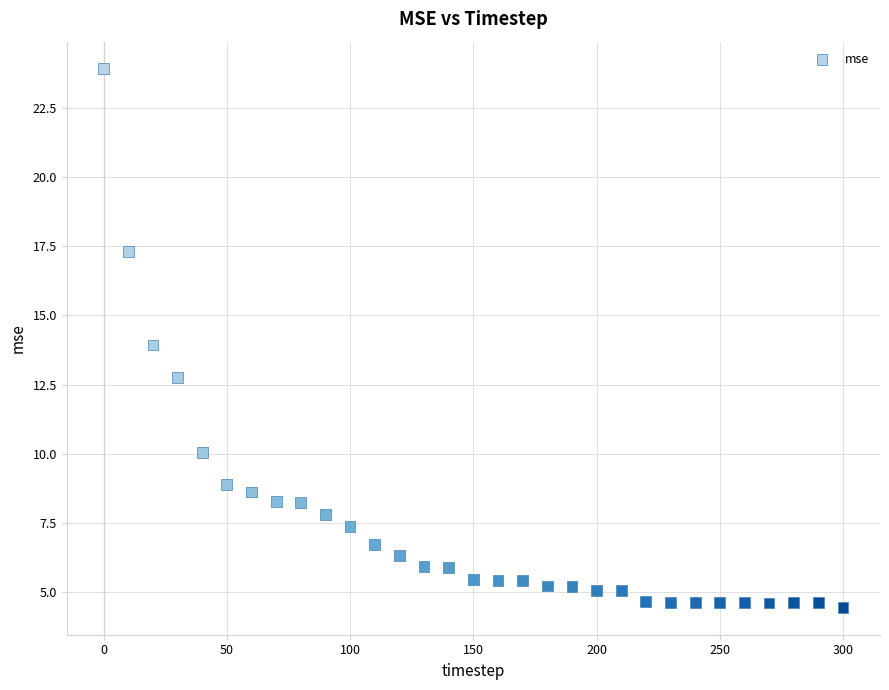

What is the range of Y values (max minus min)?

19.5